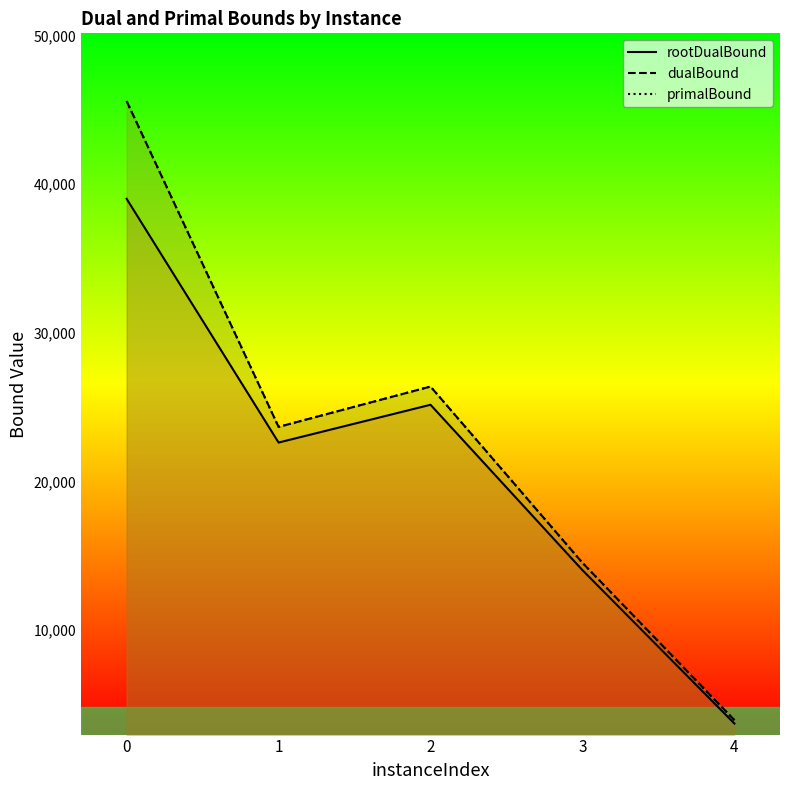

What value does the primalBound series have at 4?

3942.0